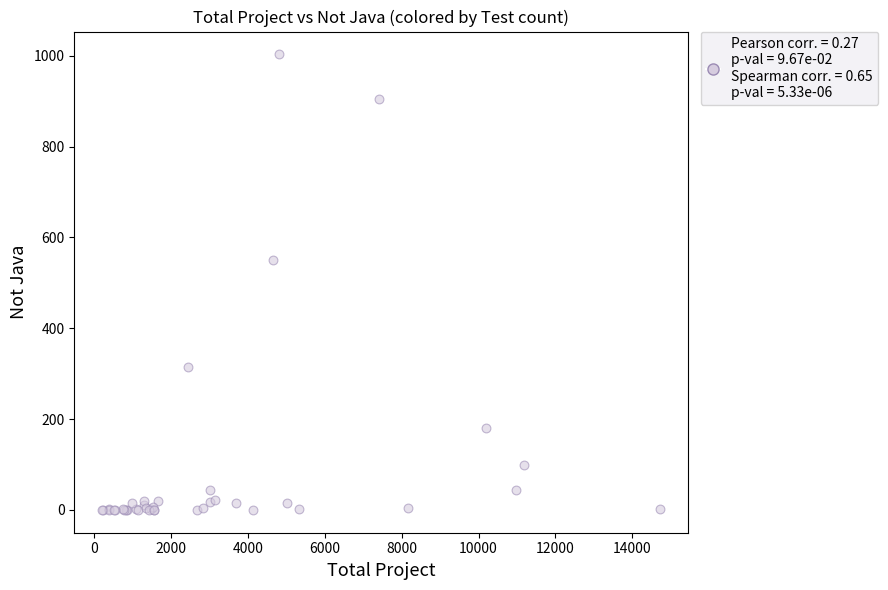

What Y value in the scatter plot is closest to 501?

550